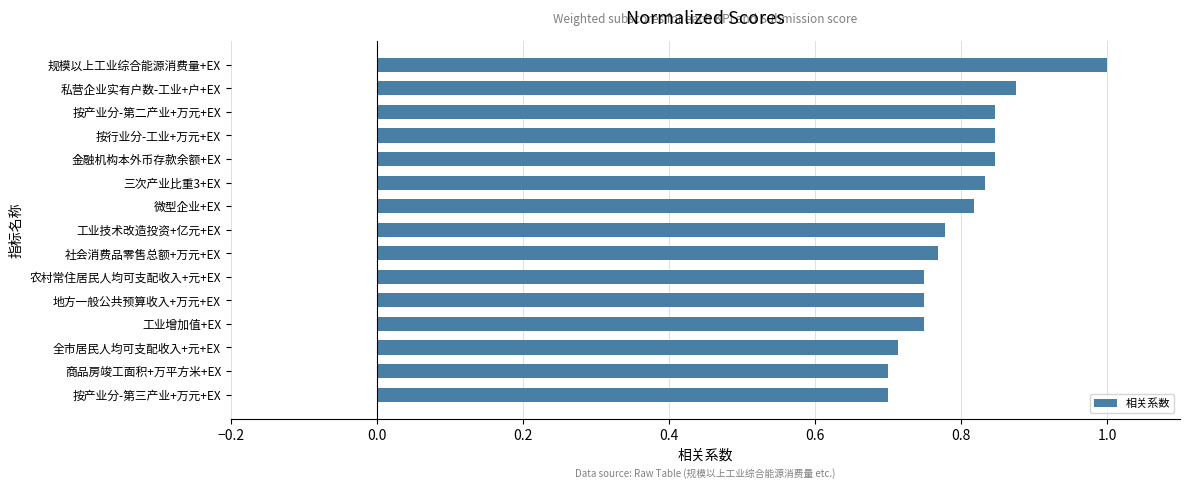

What is the sum of all values?

12.0